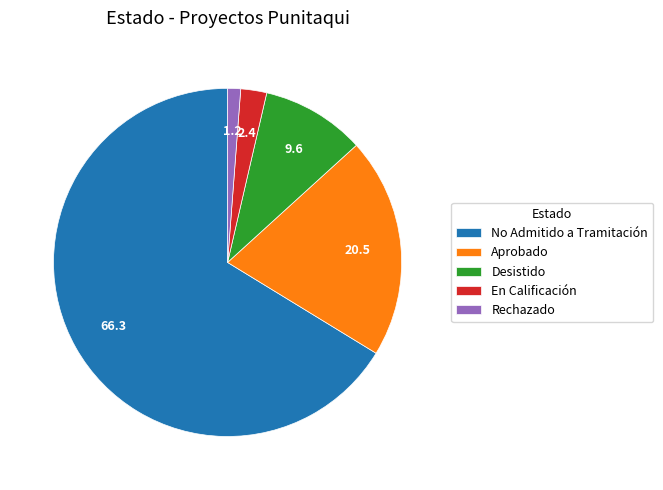

Do Aprobado and Desistido together represent more than half of the pie?

No